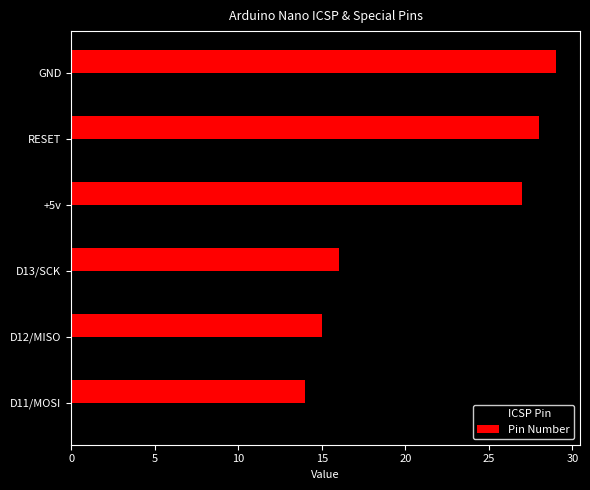

Between D13/SCK and RESET, which series saw the biggest shift?

Pin Number